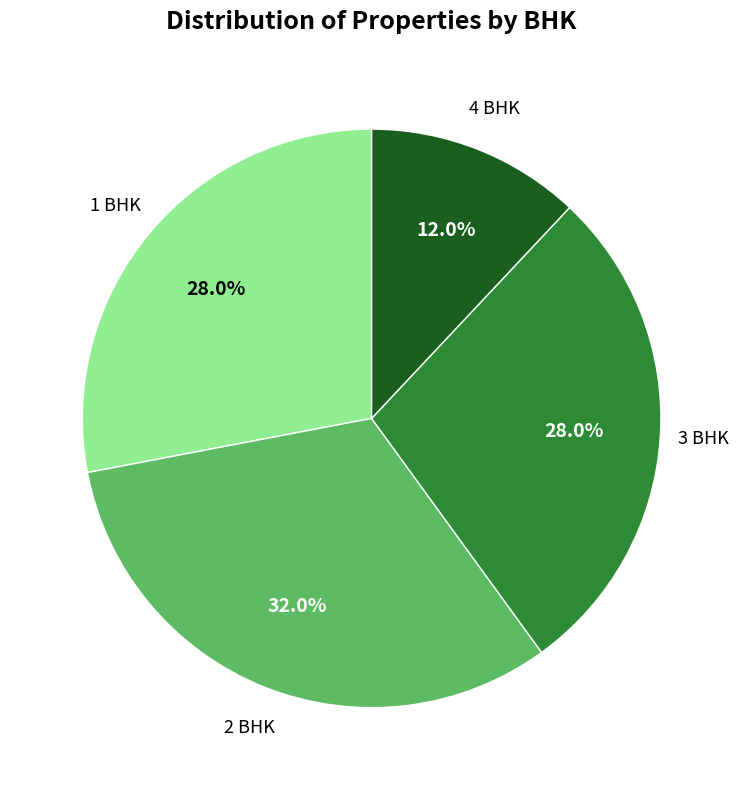

Does any single category account for the majority?

No